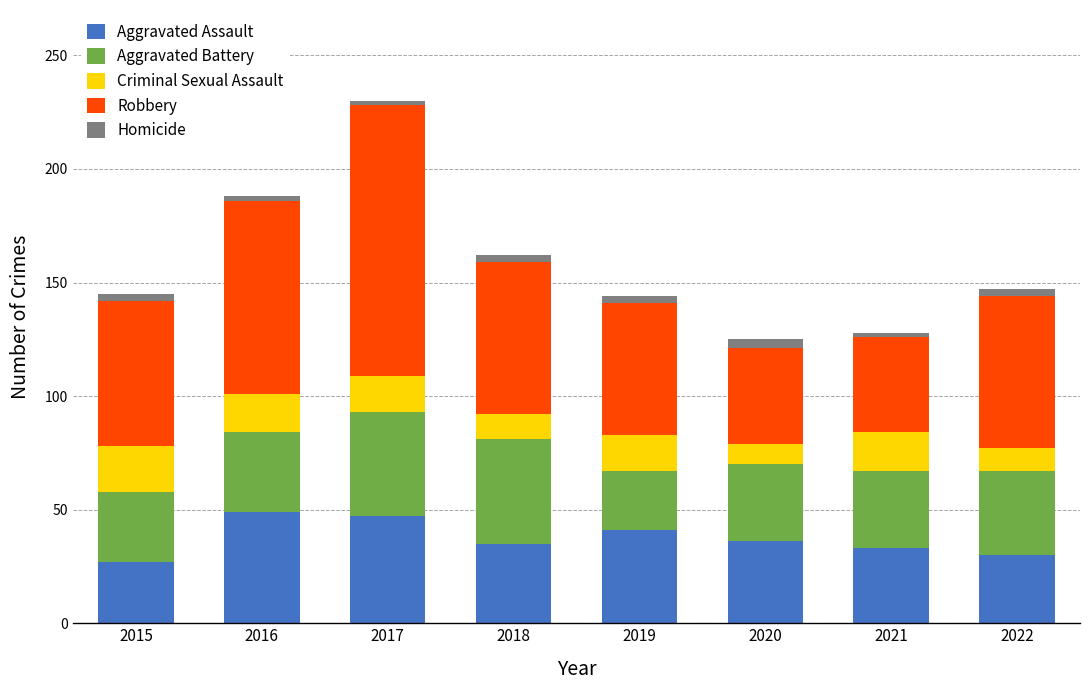

What is the difference between the maximum and minimum values in the Aggravated Assault series?

22